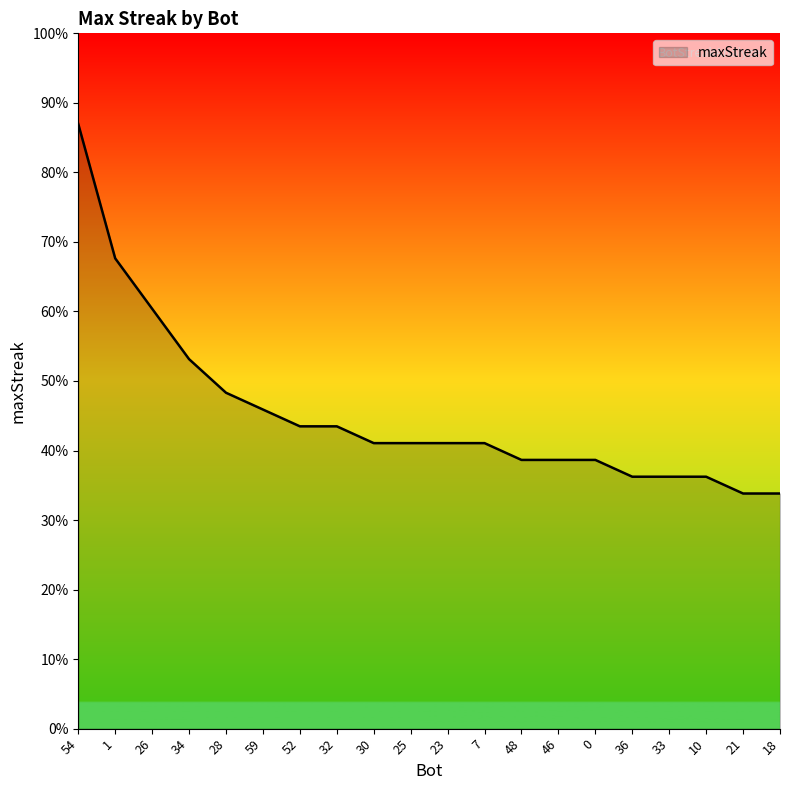

Does the chart display data point markers on the line(s)?

No